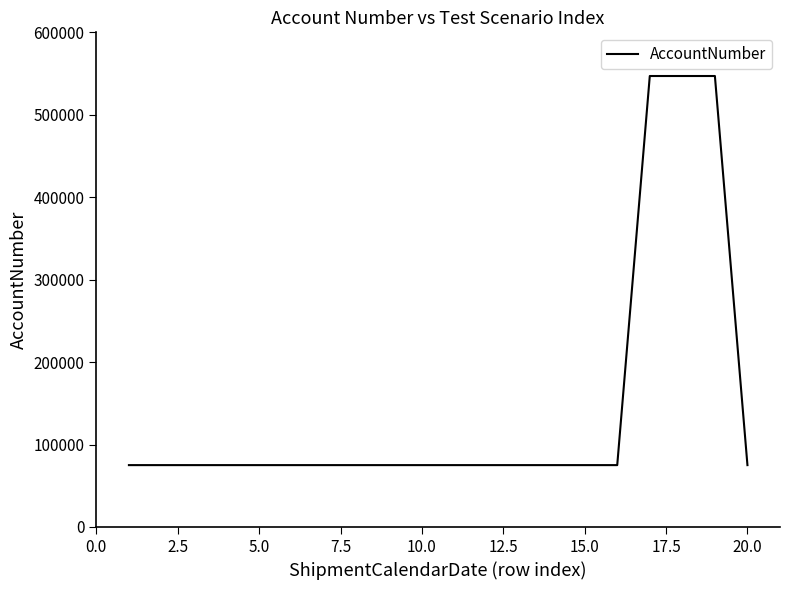

Is this an area chart (filled region under the line)?

No